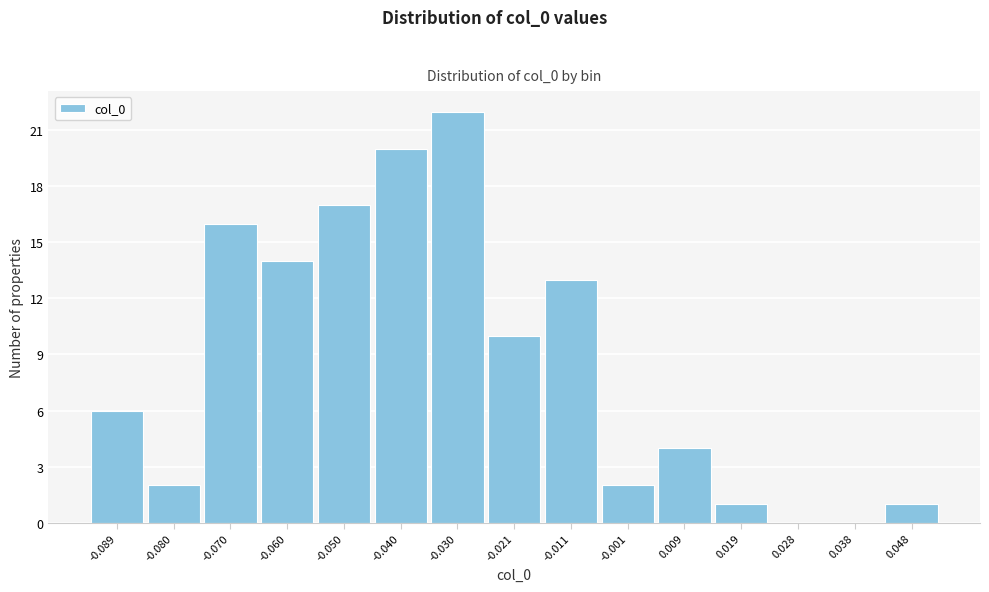

How tall is the bar that spans 0.014 to 0.024 on the x-axis? Neither the bar edges nor the heights are printed on the chart, so give them approximately, as read against the axes.

1